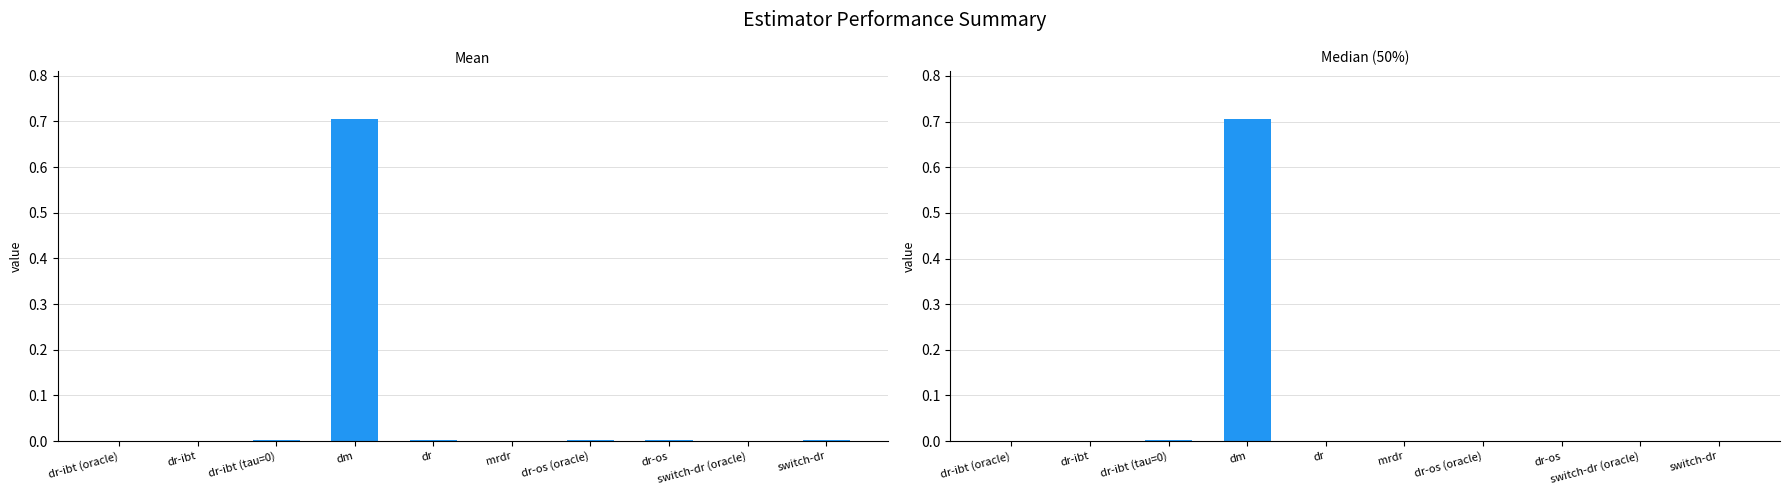

Is the value of mean at dr-os (oracle) greater than the value of 50% at dm?

No